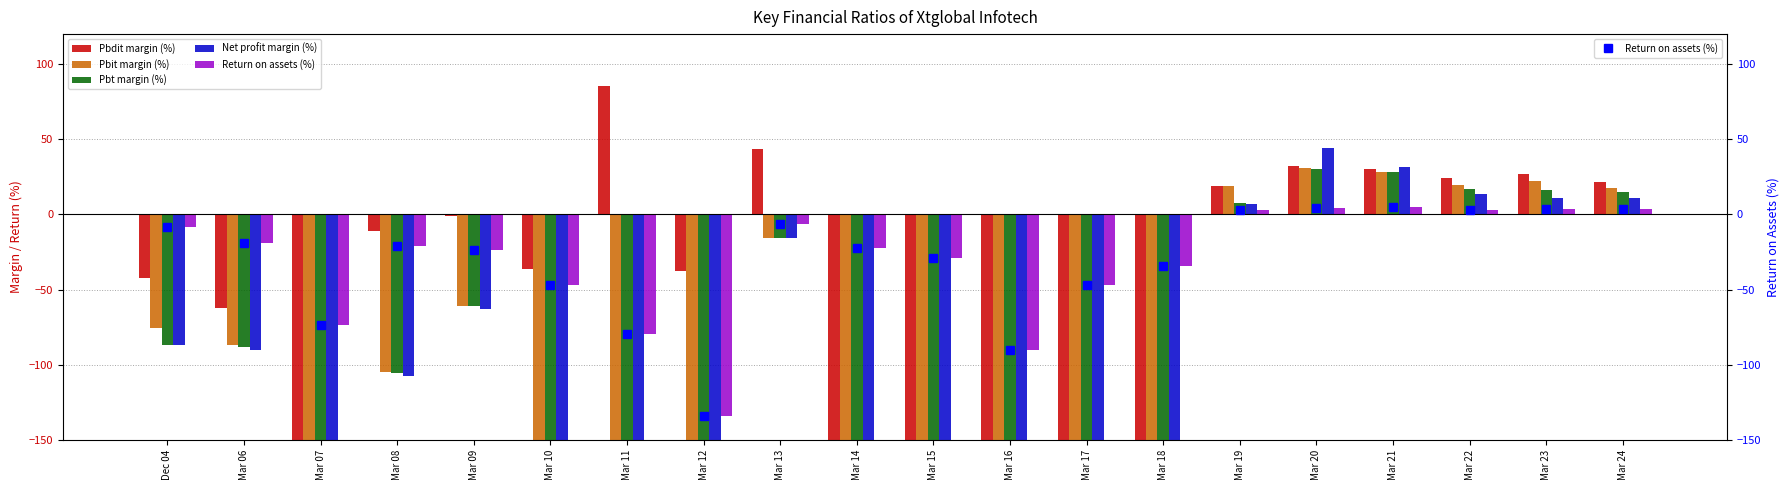

Which category has the highest value across all series?

Mar 11